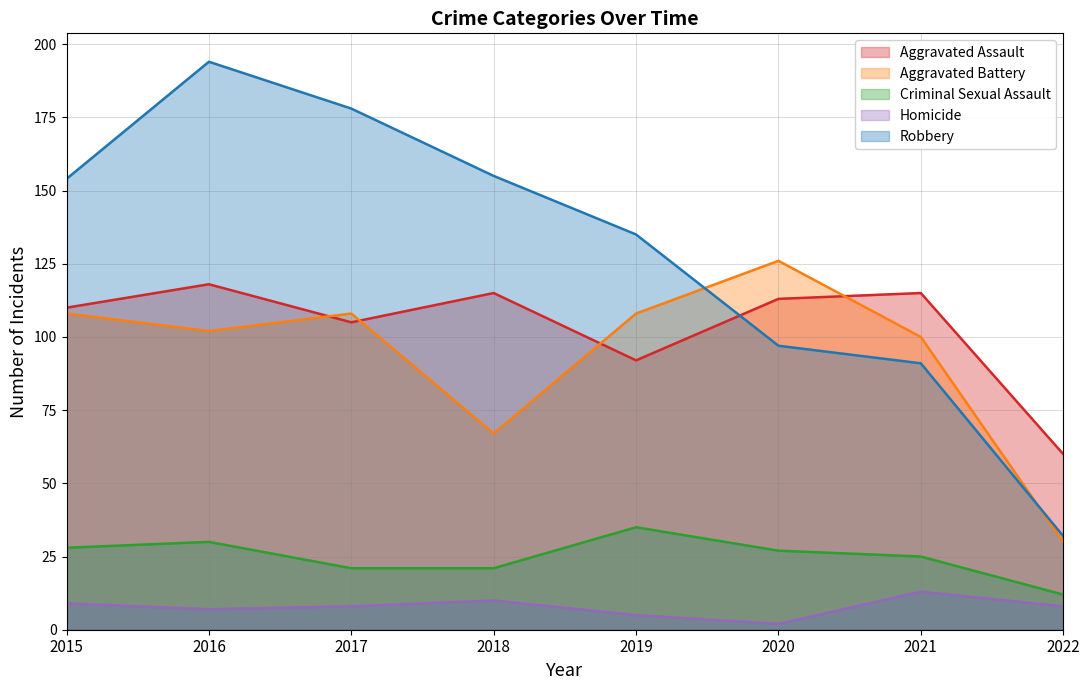

Reading left to right, extract all data points from this chart.

Aggravated Assault: 2015=110	2016=118	2017=105	2018=115	2019=92	2020=113	2021=115	2022=60
Aggravated Battery: 2015=108	2016=102	2017=108	2018=67	2019=108	2020=126	2021=100	2022=30
Criminal Sexual Assault: 2015=28	2016=30	2017=21	2018=21	2019=35	2020=27	2021=25	2022=12
Homicide: 2015=9	2016=7	2017=8	2018=10	2019=5	2020=2	2021=13	2022=8
Robbery: 2015=154	2016=194	2017=178	2018=155	2019=135	2020=97	2021=91	2022=32